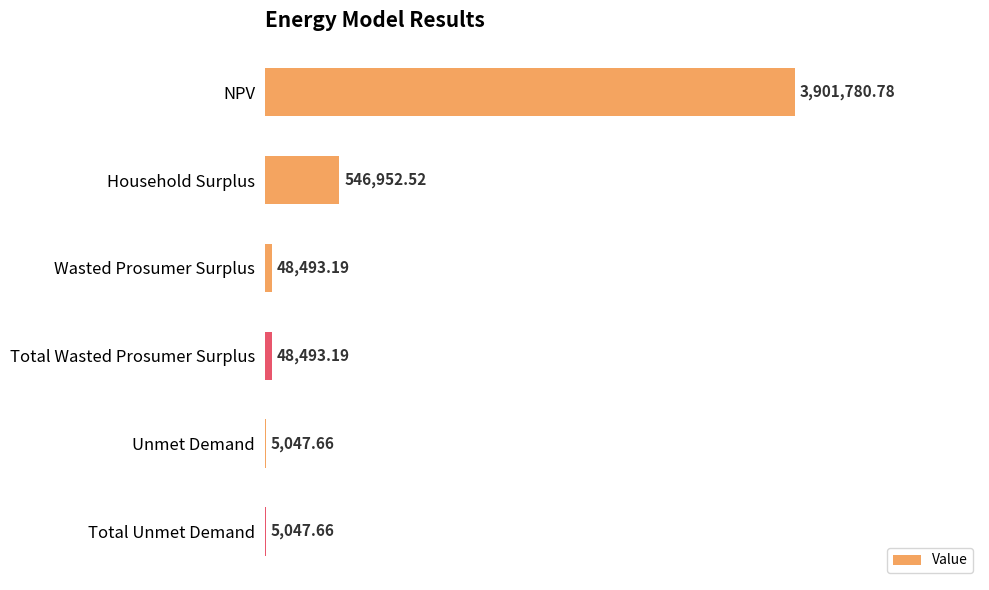

Are the bars horizontal?

Yes